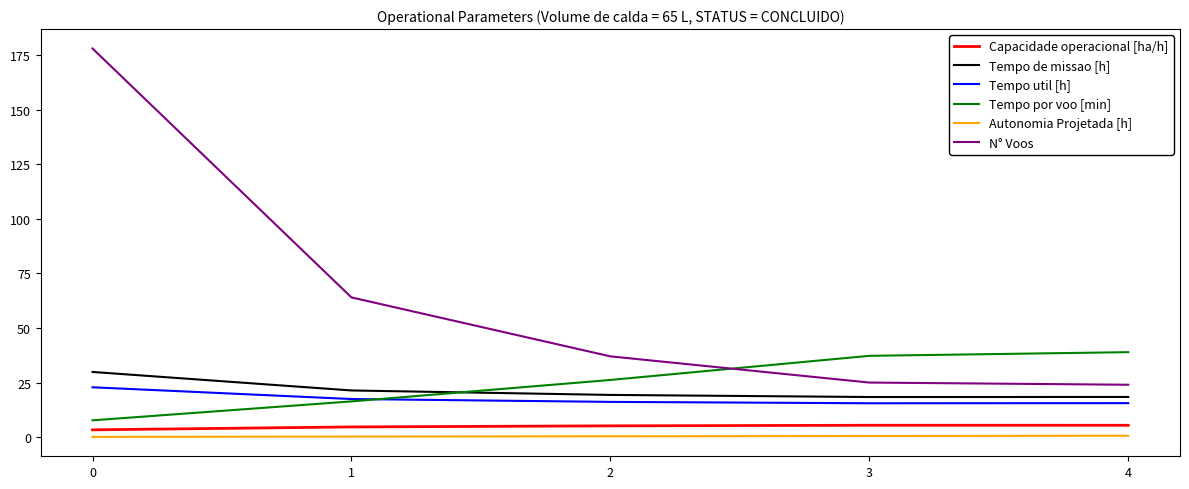

What is the sum of all Tempo por voo [min] values?

126.4